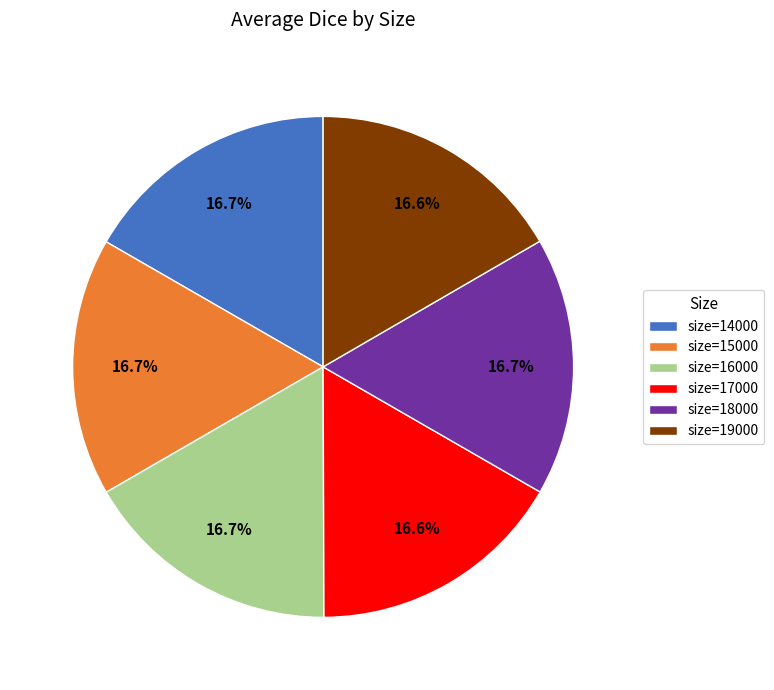

What percentage do size=15000 and size=16000 together represent?

33.4%